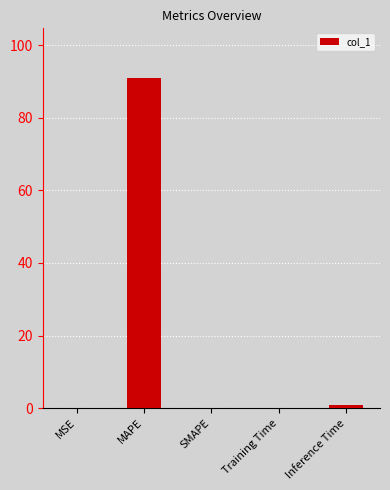

What is the maximum value shown in the chart?

91.0